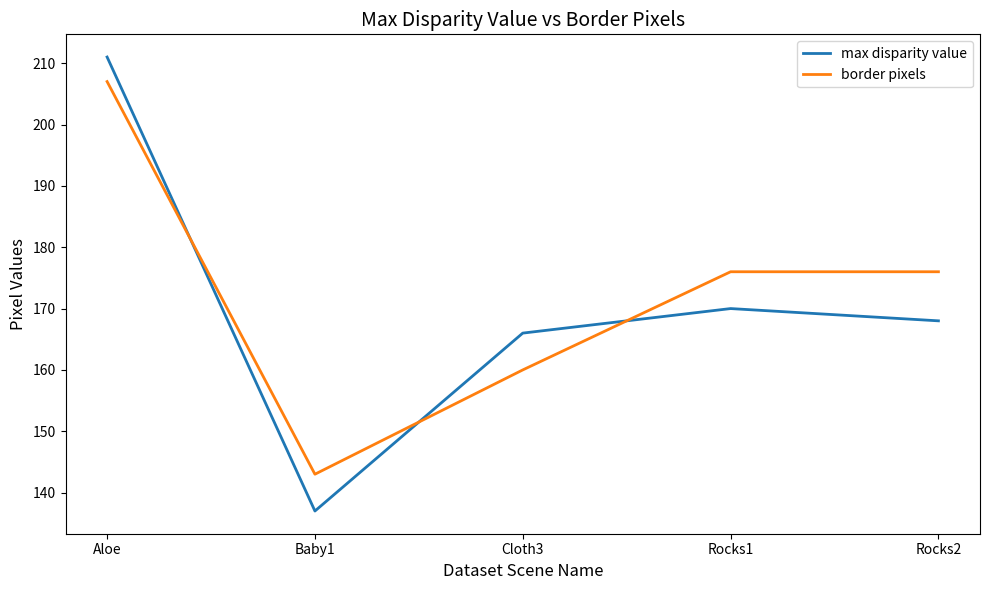

At which label does max disparity value reach its minimum?

Baby1